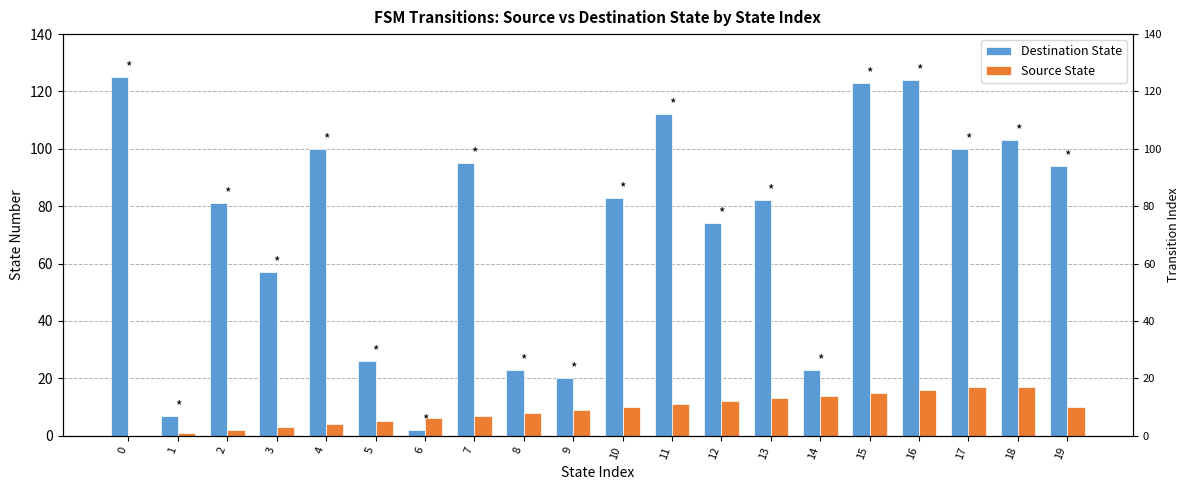

At which label does Source State reach its peak?

17